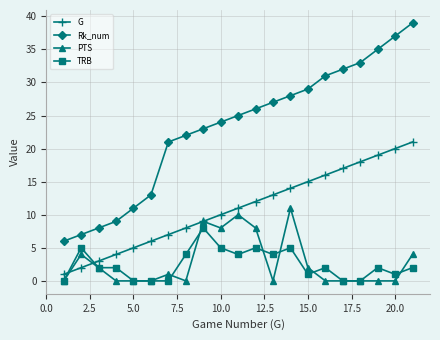

True or false: TRB has more than 0 interior local peaks.

True